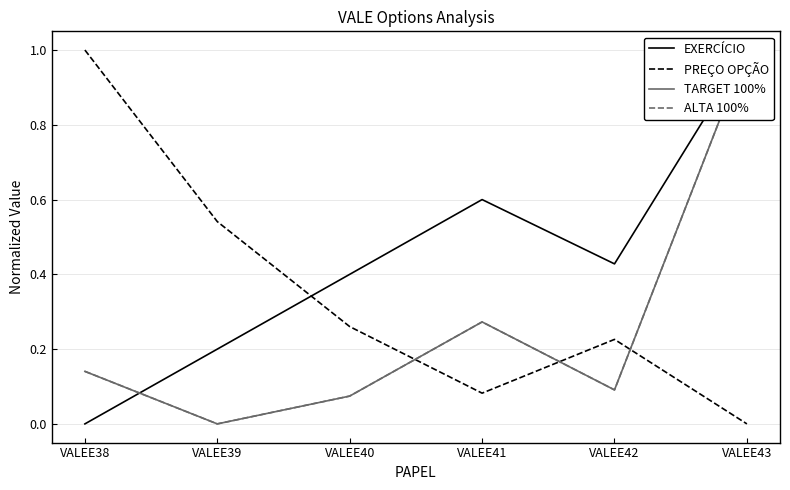

What is the maximum value for ALTA 100%?

1.0